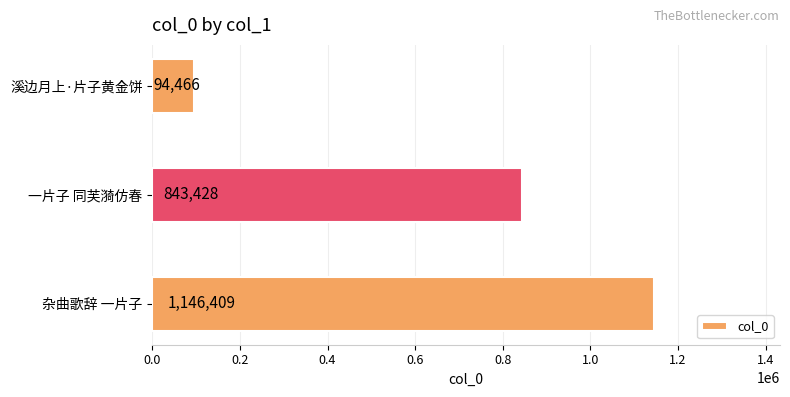

What is the smallest value displayed?

94466